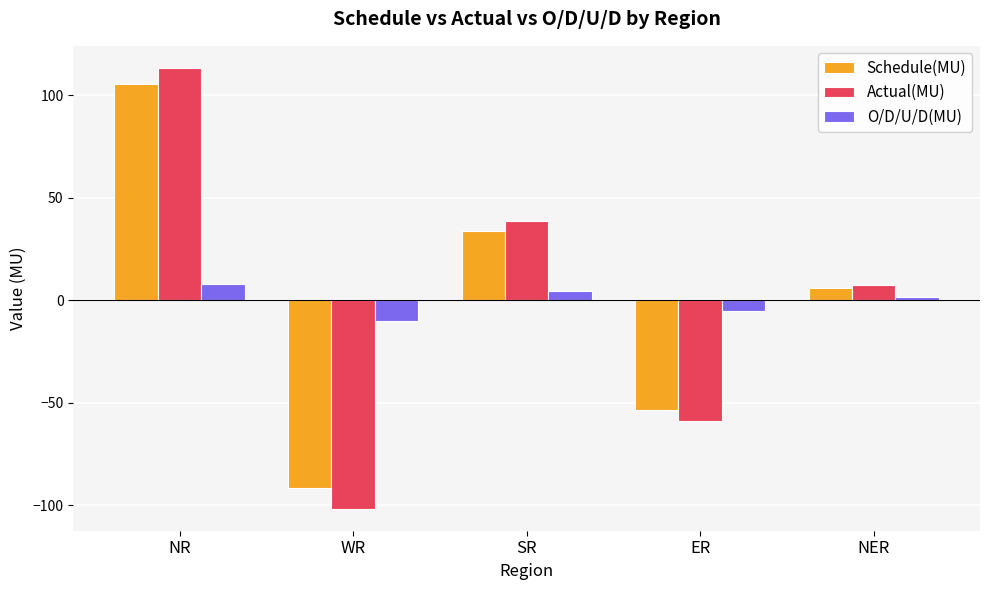

Reading left to right, list all the values displayed in this chart.

Schedule(MU): NR=105.6	WR=-91.6	SR=33.9	ER=-53.7	NER=6.0
Actual(MU): NR=113.3	WR=-101.7	SR=38.4	ER=-59.1	NER=7.6
O/D/U/D(MU): NR=7.7	WR=-10.1	SR=4.5	ER=-5.4	NER=1.6